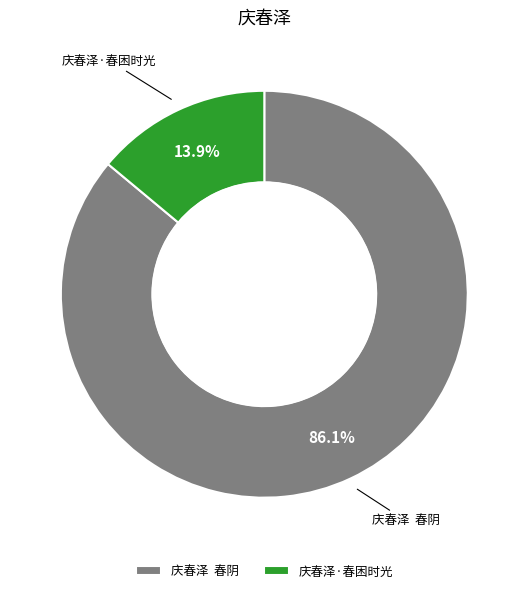

What is the ratio of the value at 庆春泽 春阴 to the value at 庆春泽·春困时光?

6.2